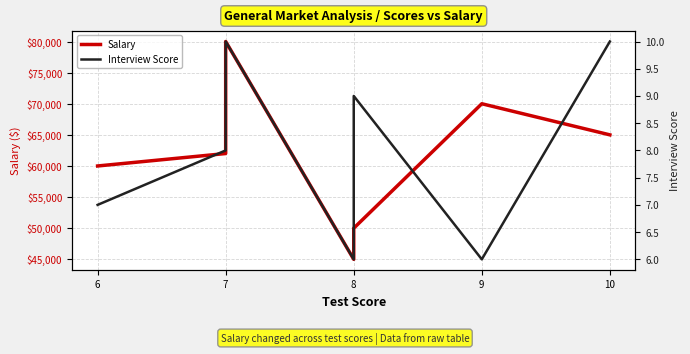

How many data points does each series have?

7